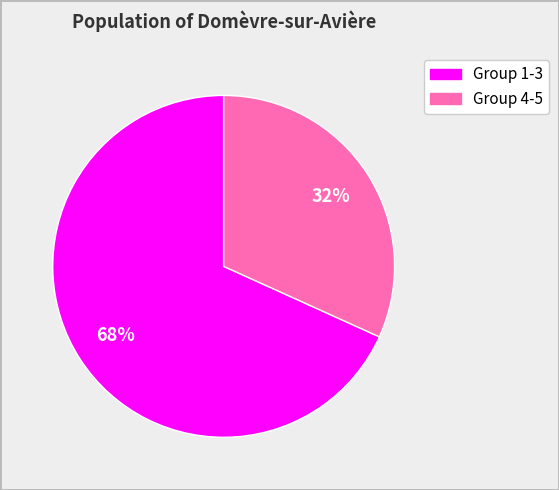

Is there any slice that represents more than half of the pie?

Yes